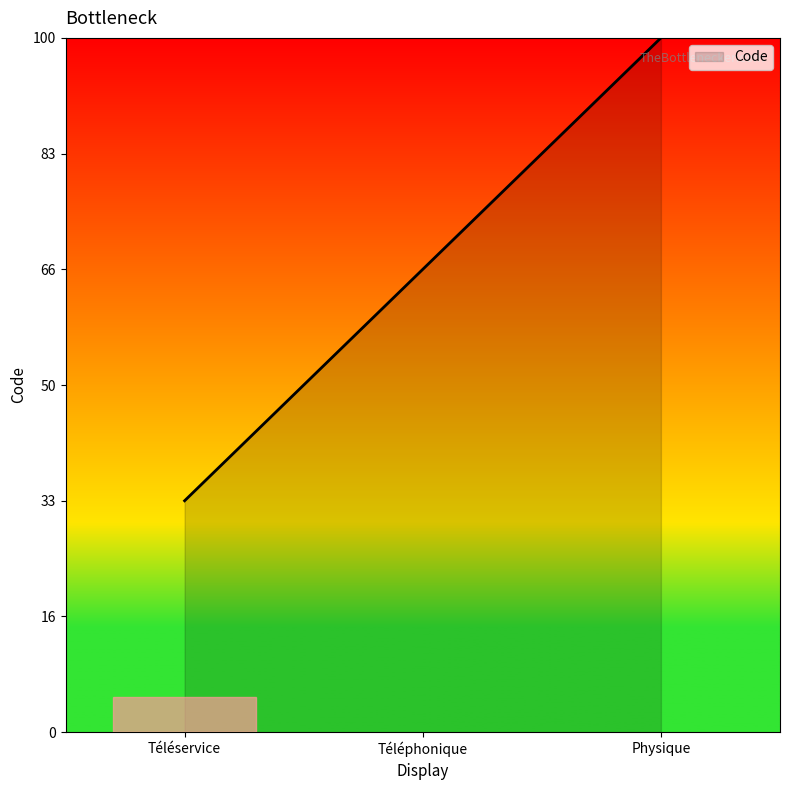

Does the chart display data point markers on the line(s)?

No